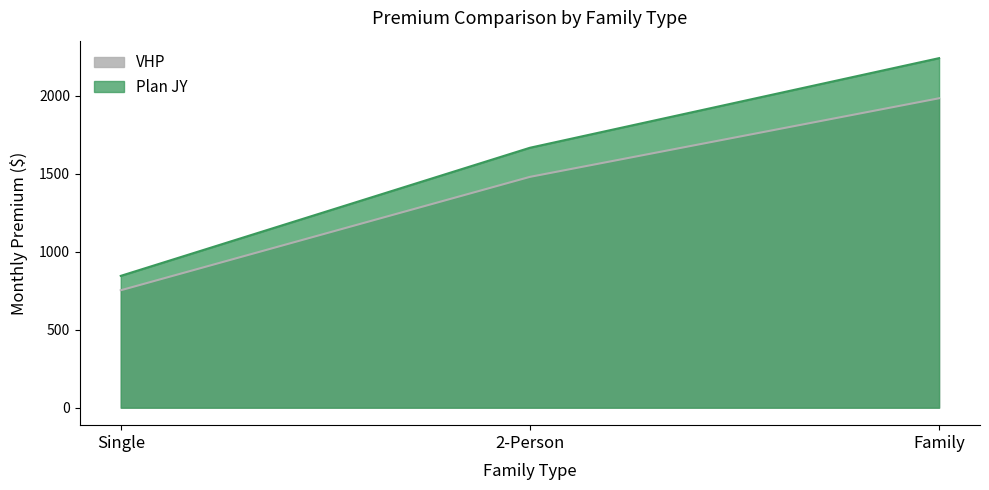

List the series in order of their overall mean, highest first.

Plan JY, VHP